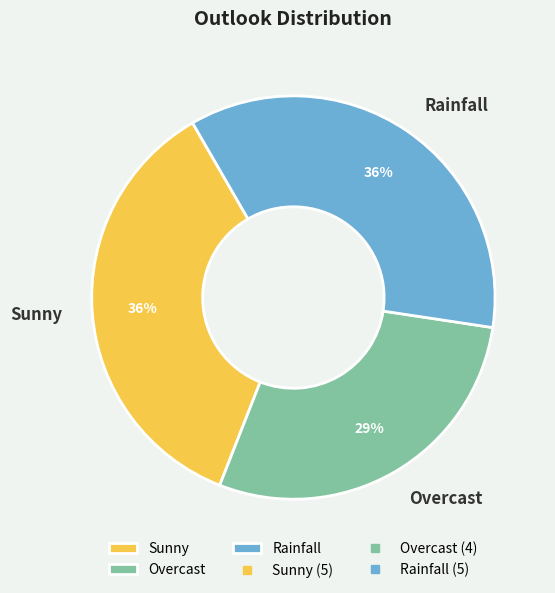

Count the number of slices in the pie.

3